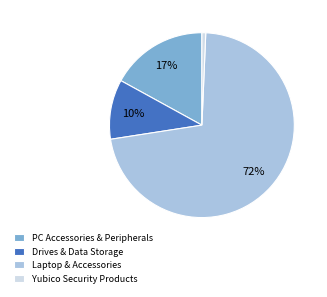

Combined, do Drives & Data Storage and PC Accessories & Peripherals account for over 50%?

No